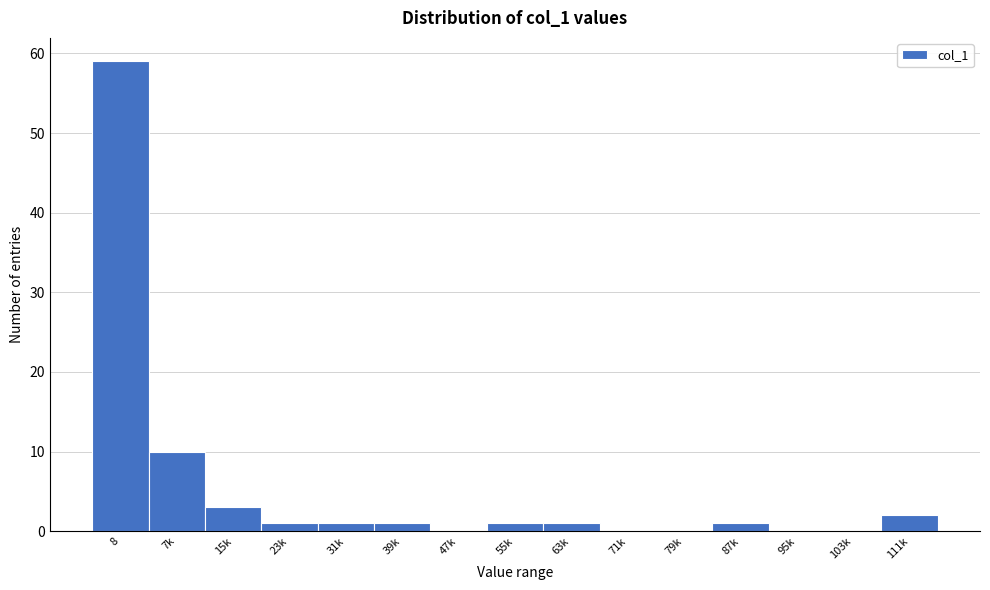

Reading left to right, what are all the values shown in this chart?

8=59	7k=10	15k=3	23k=1	31k=1	39k=1	47k=0	55k=1	63k=1	71k=0	79k=0	87k=1	95k=0	103k=0	111k=2